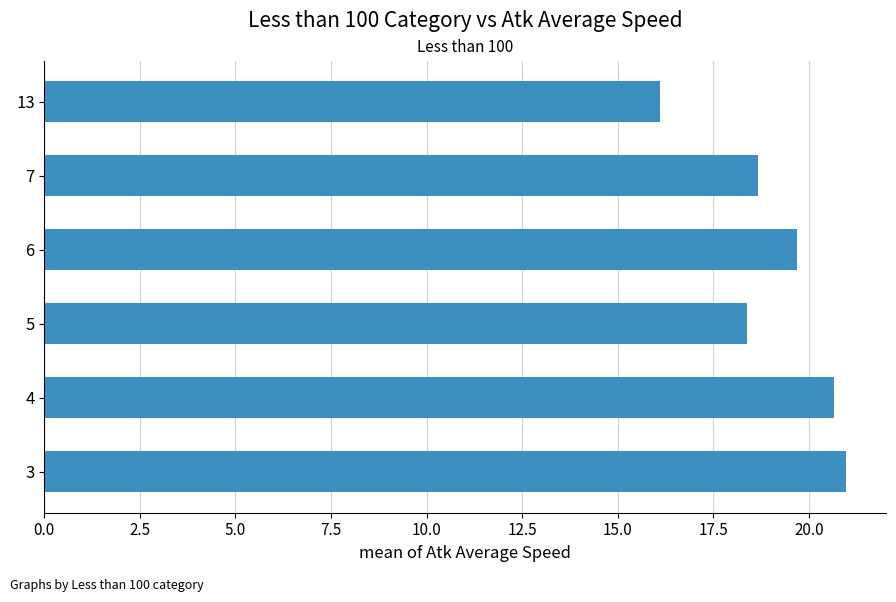

The value at 6 is 28.4. True or false?

False